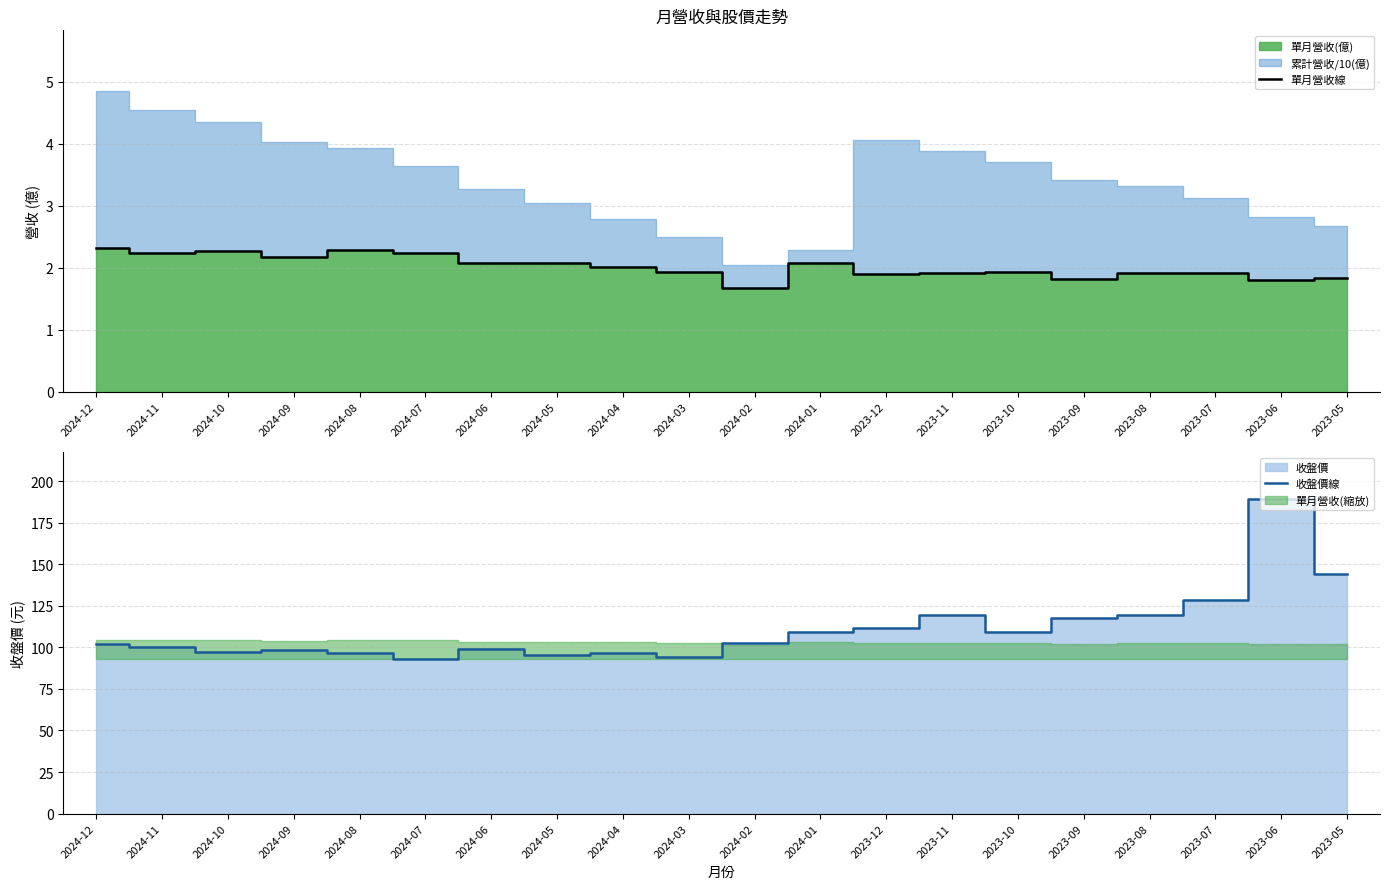

How many lines are shown in the chart?

2